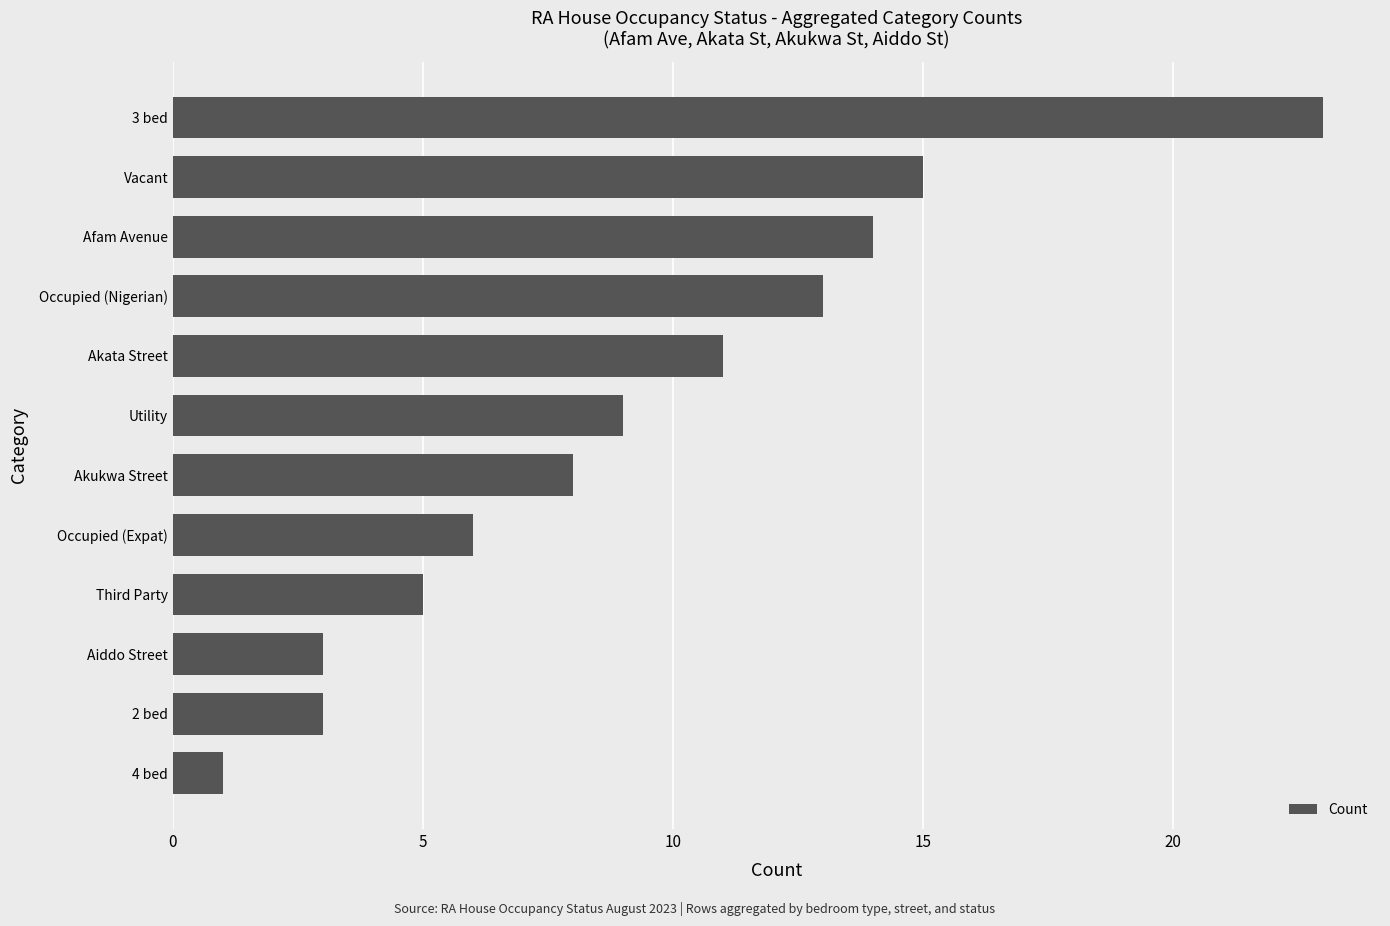

Which has a higher value, Utility or 4 bed?

Utility